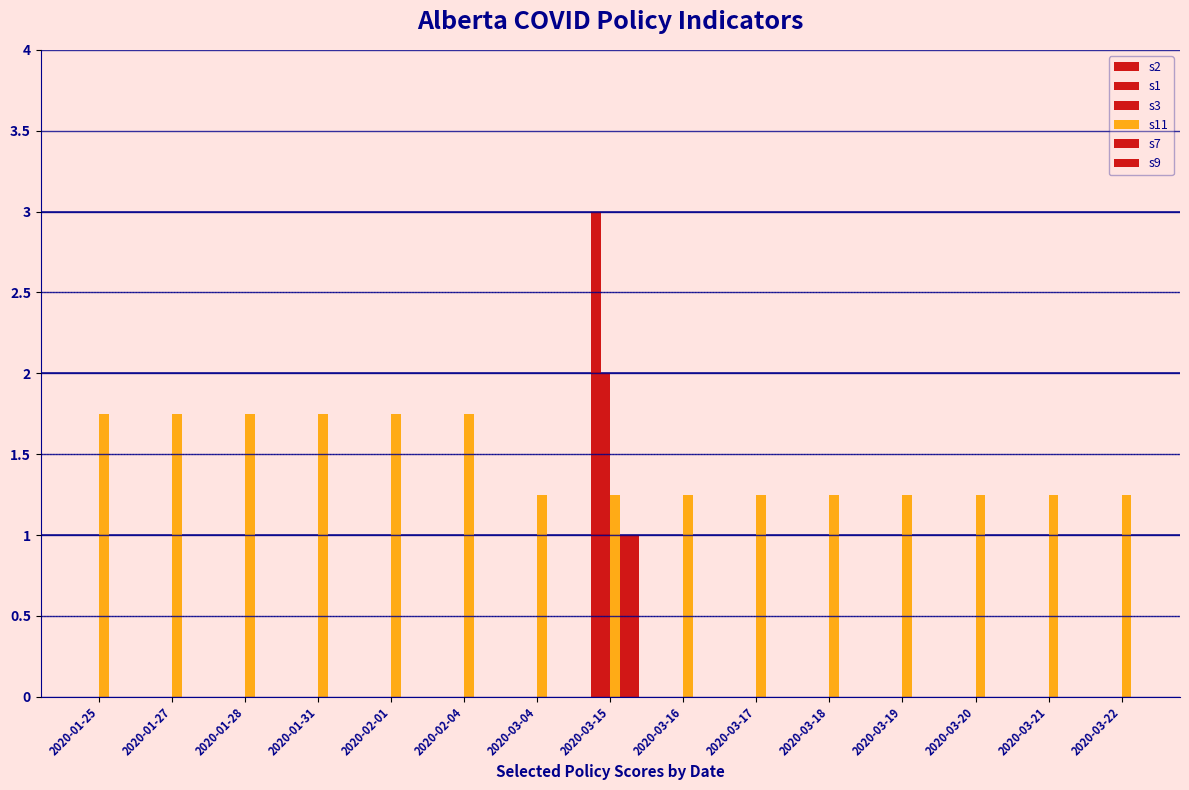

Are the bars horizontal?

No